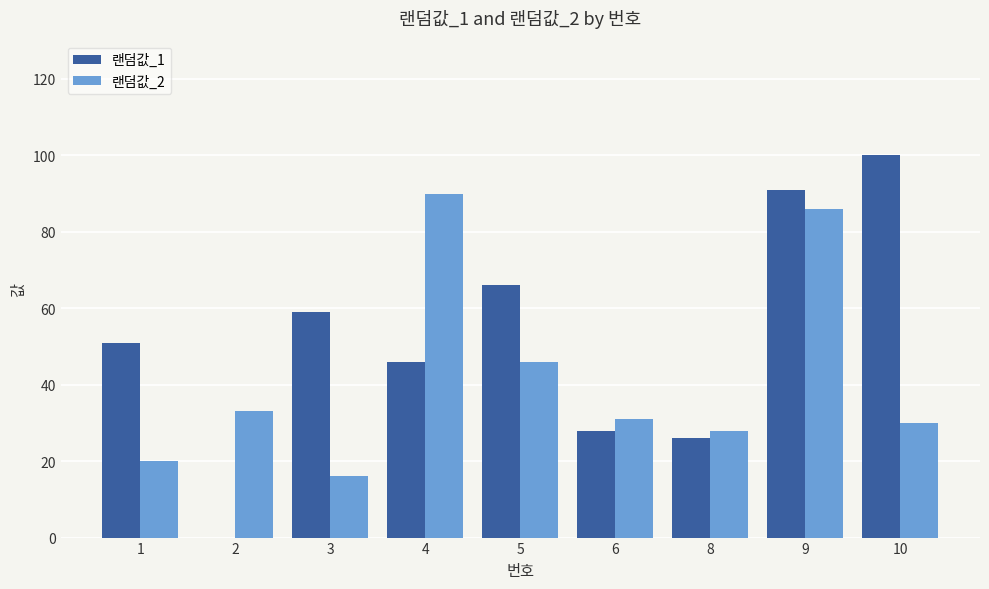

Which series changed the most between 2 and 5?

랜덤값_1